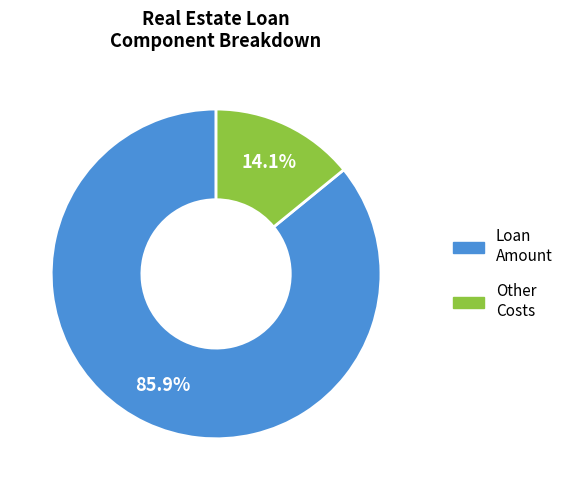

Does any single category account for the majority?

Yes